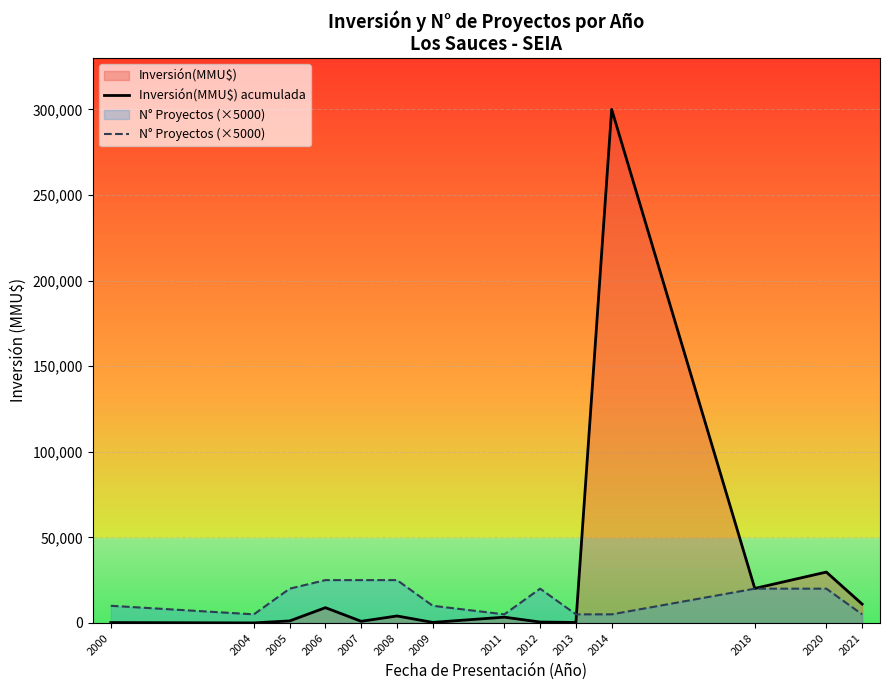

Which category has the lowest value across all series?

2004